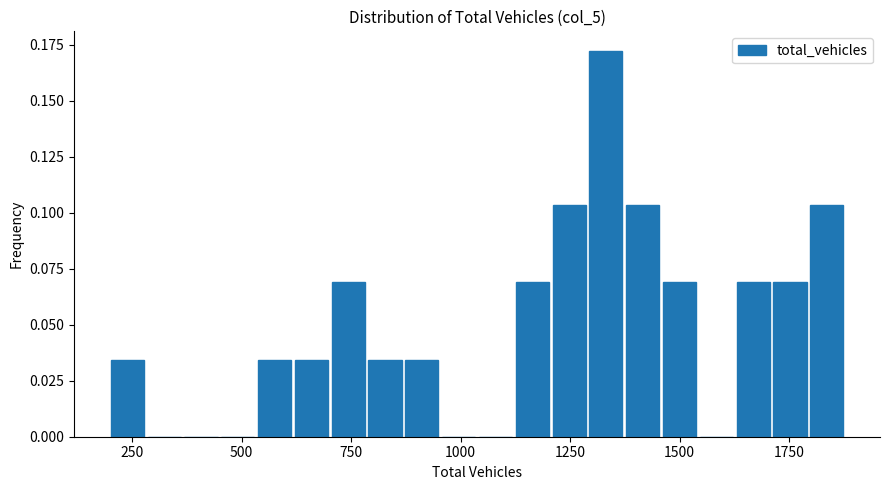

Read against the x-axis, roughly where is the centre of the tallest bar?

1350